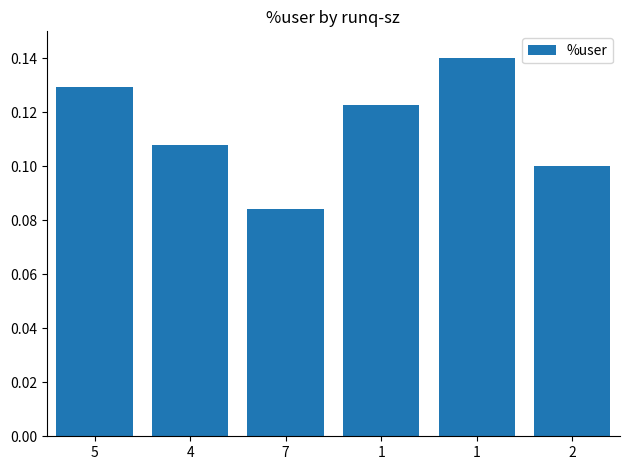

What is the maximum value shown in the chart?

0.1